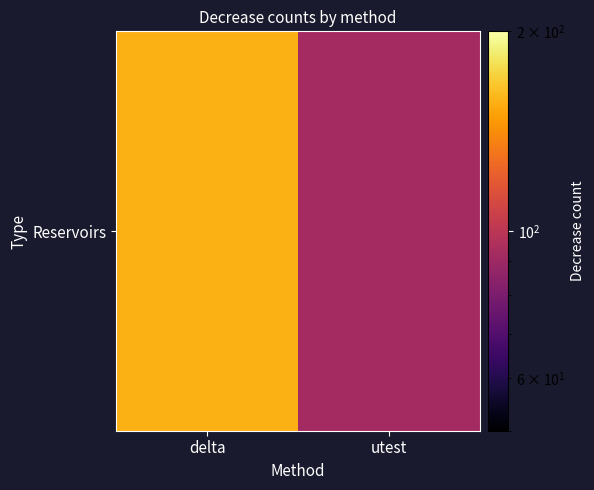

Which has a higher value, utest or delta?

delta